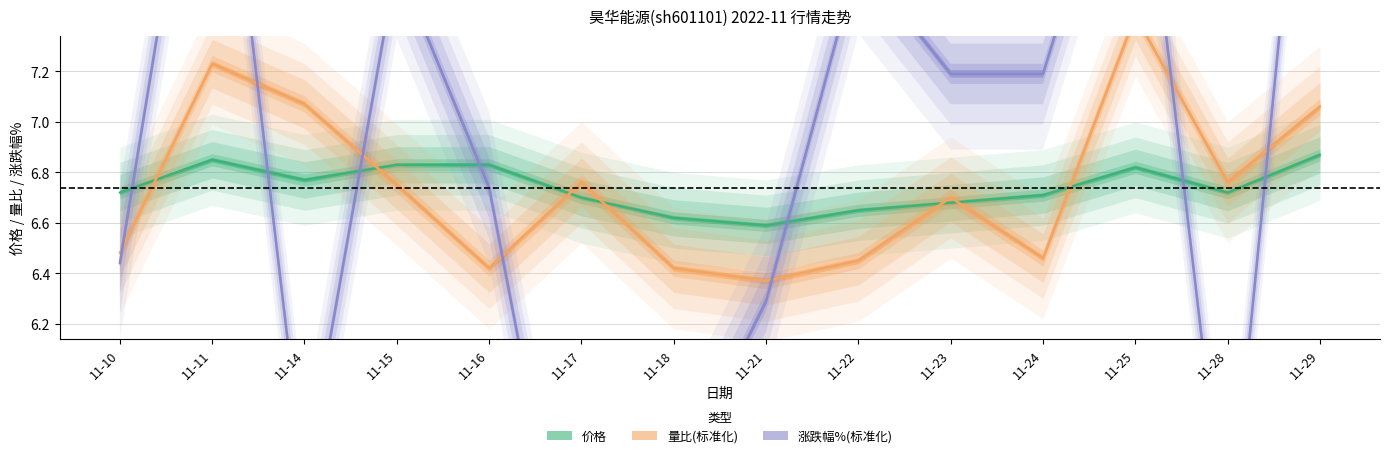

What is the greatest value displayed?

9.0